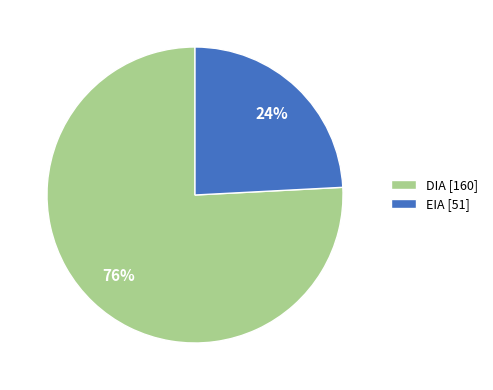

To the nearest percent, what portion does DIA represent?

76%